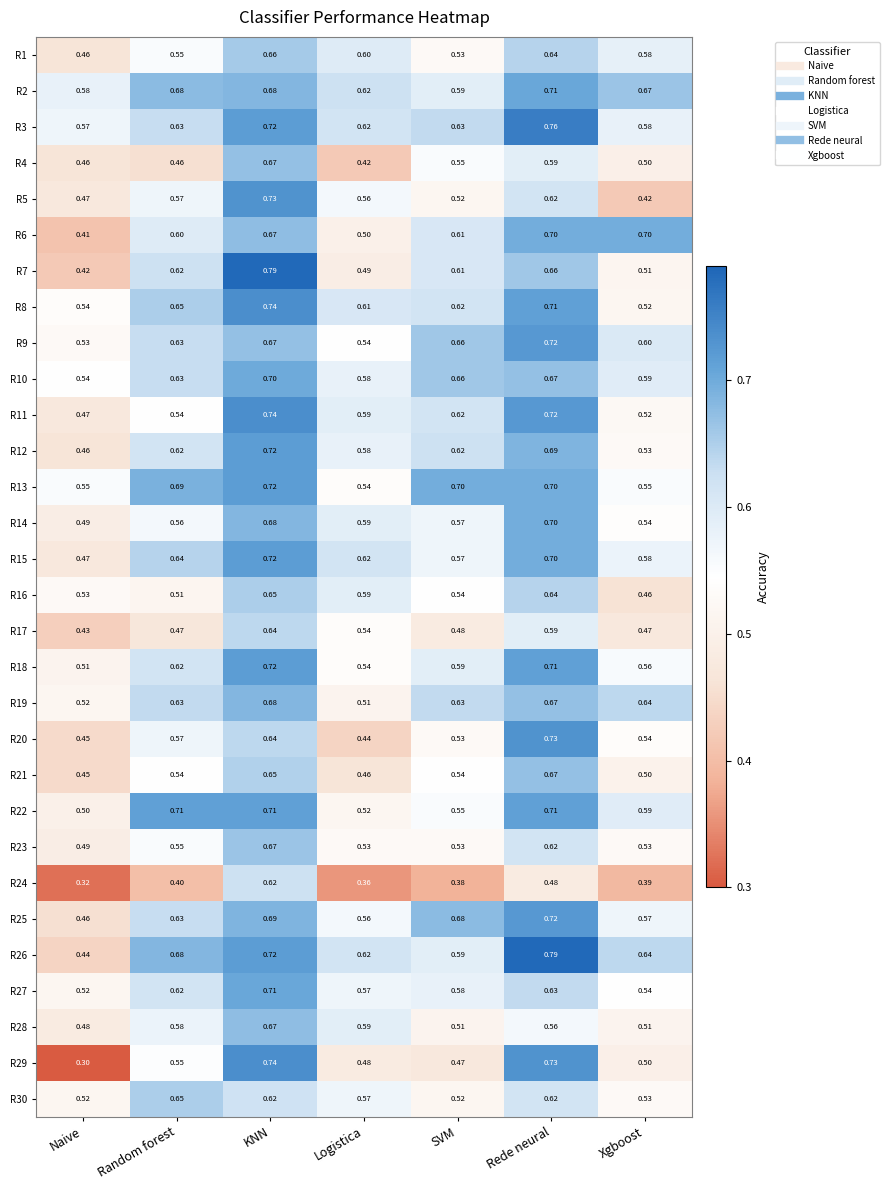

At which category does the chart reach its minimum across all series?

Naive